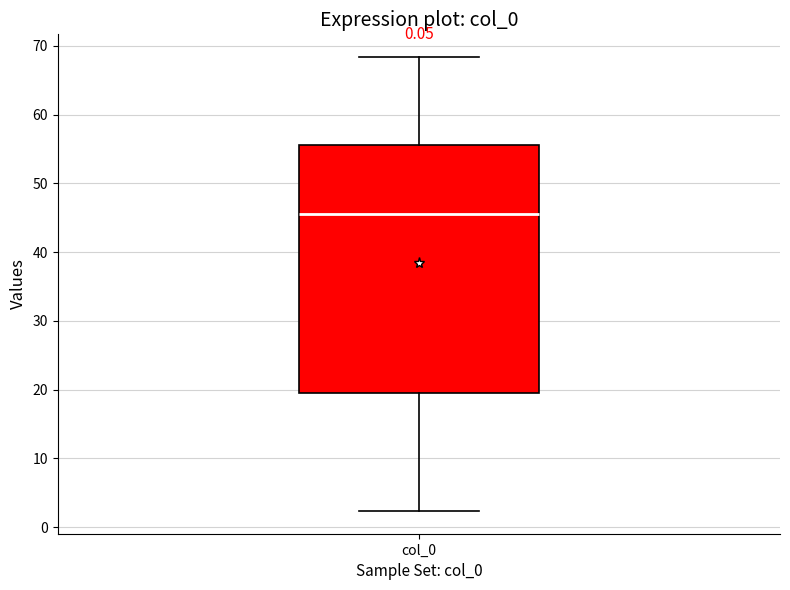

Where does the upper whisker of the box for col_0 end on the y-axis? The values are not printed on the chart, so give them approximately, as read against the axis.

68